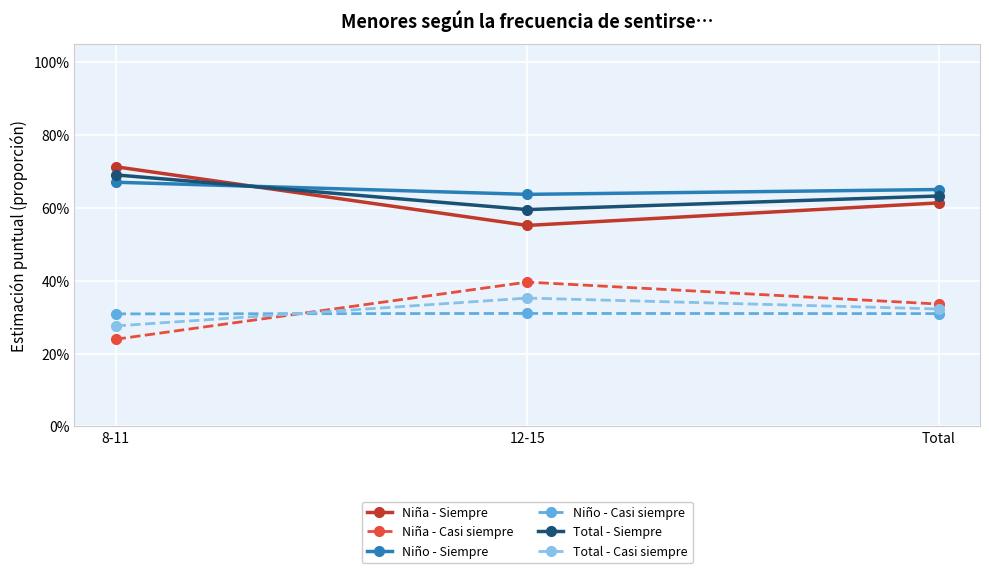

Is this an area chart (filled region under the line)?

No